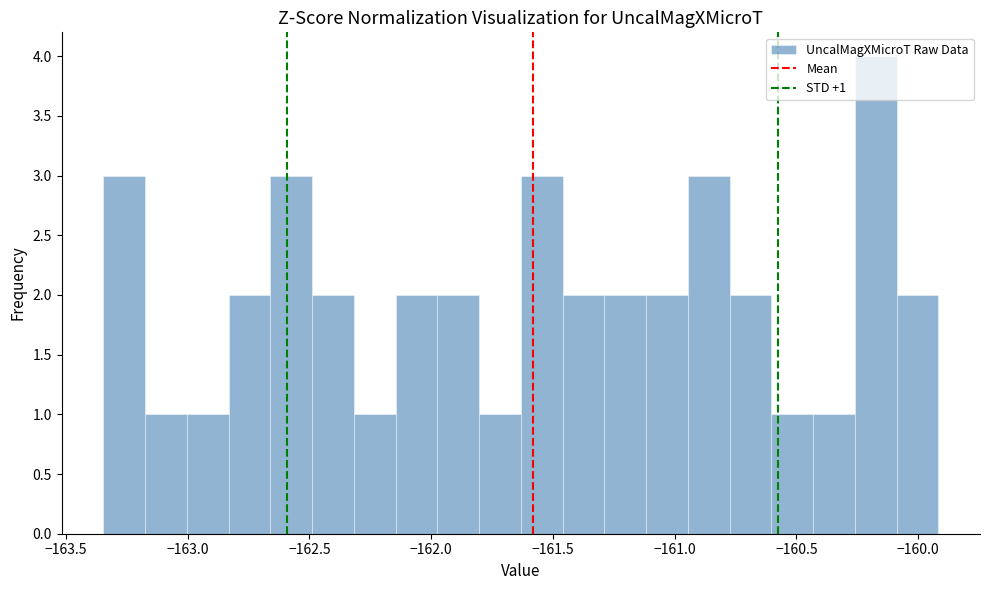

Read against the x-axis, roughly where is the centre of the tallest bar?

-160.15